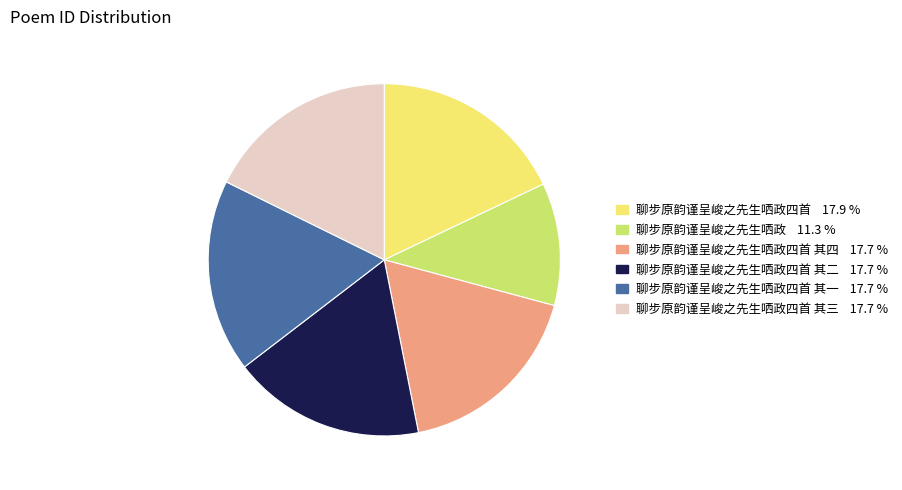

Does any single category account for the majority?

No